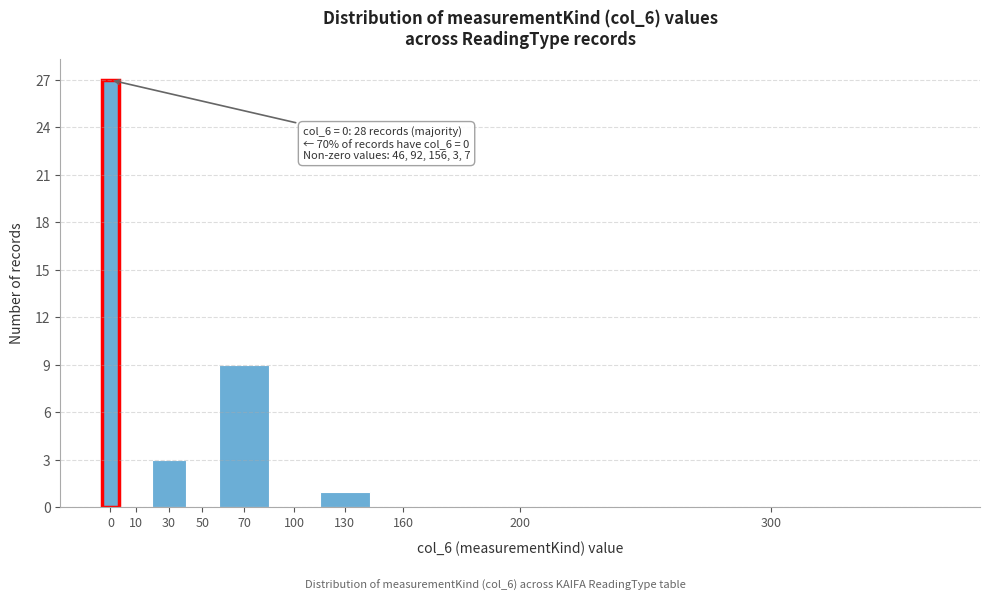

Reading left to right, extract all data points from this chart.

0=27	10=0	30=3	50=0	70=9	100=0	130=1	160=0	200=0	300=0